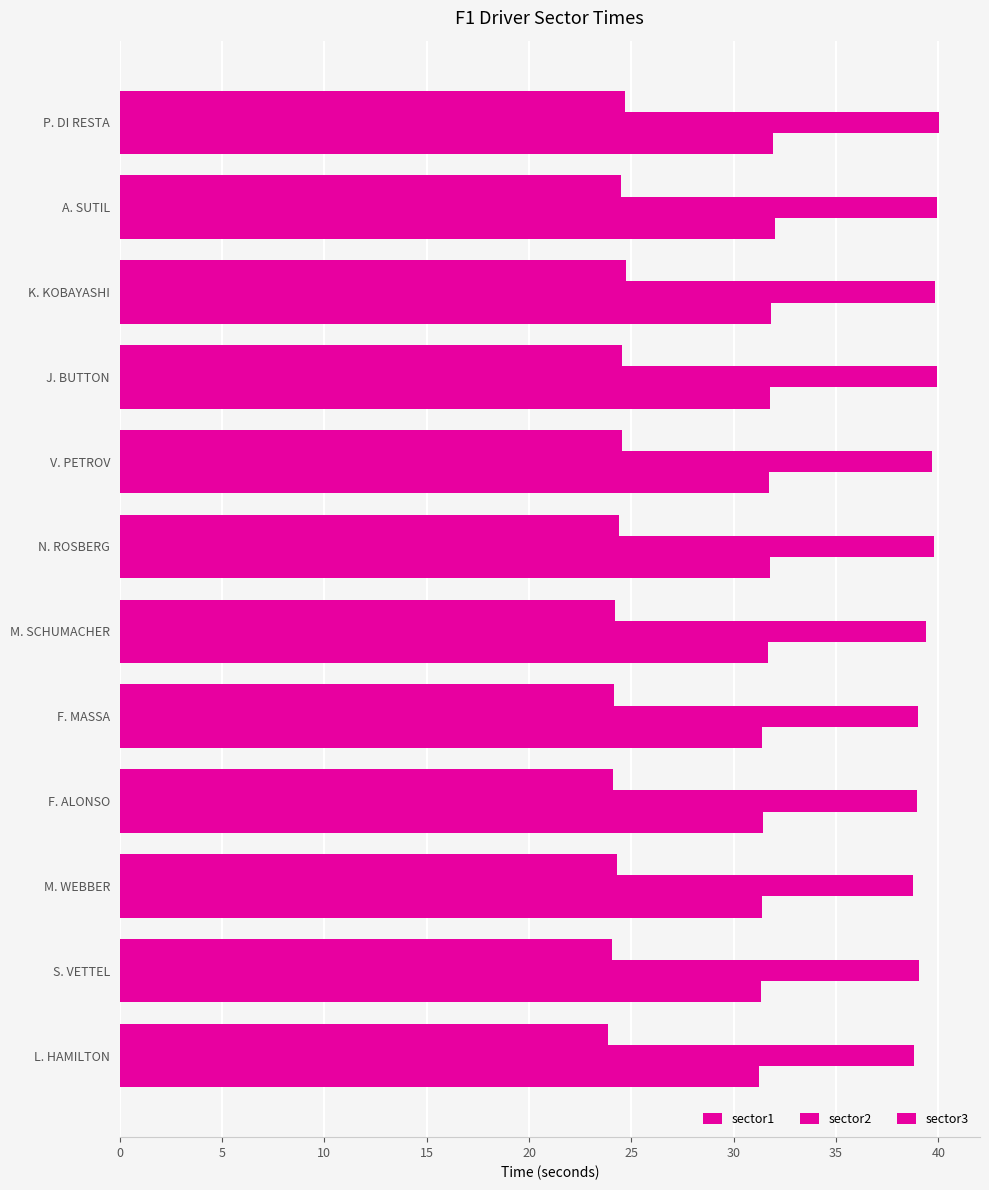

Count the number of categories in the chart.

12